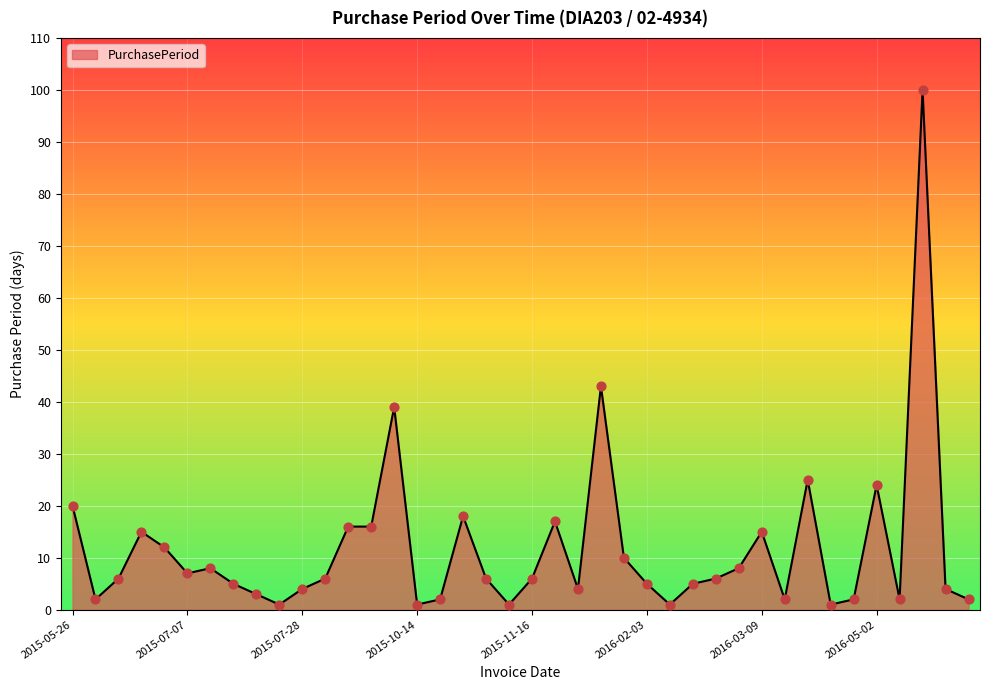

What is the maximum value shown in the chart?

100